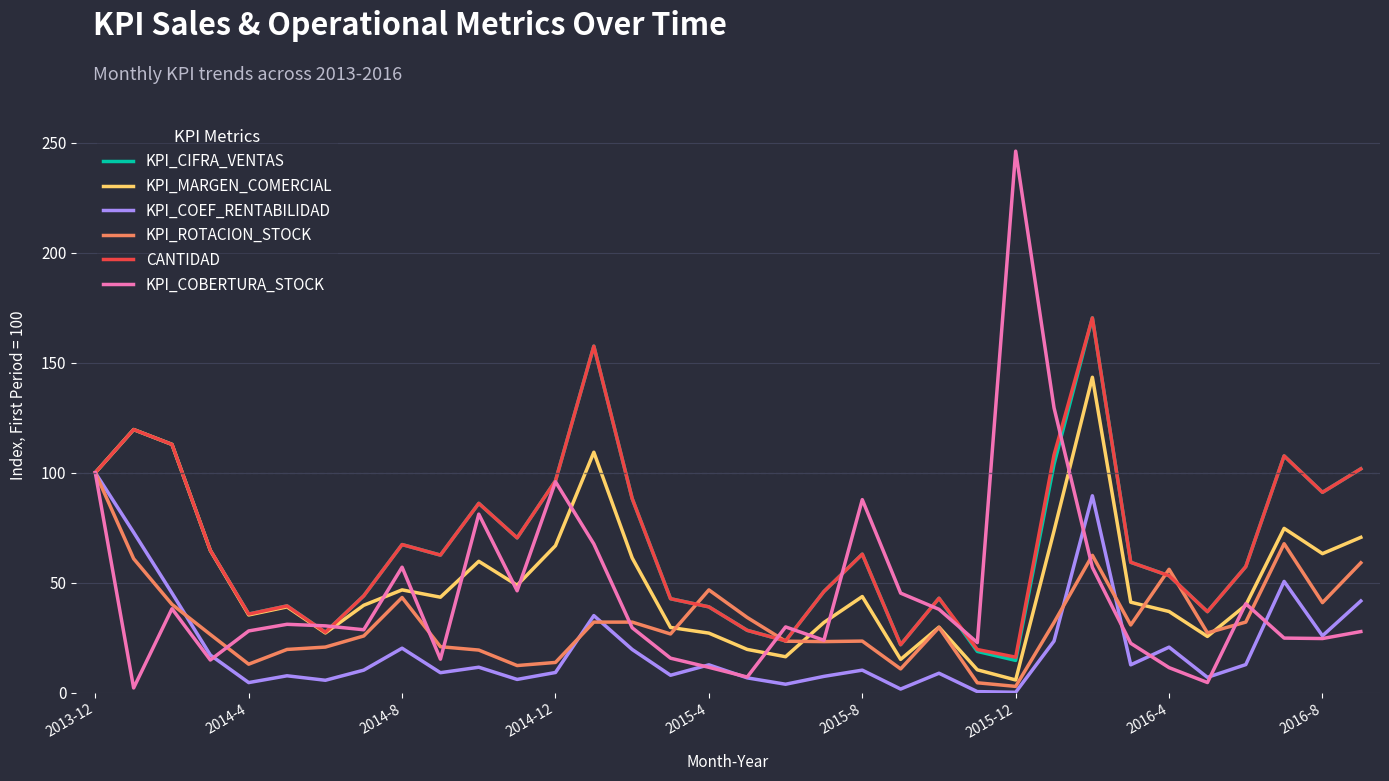

What is the highest value of the KPI_COBERTURA_STOCK series?

246.2